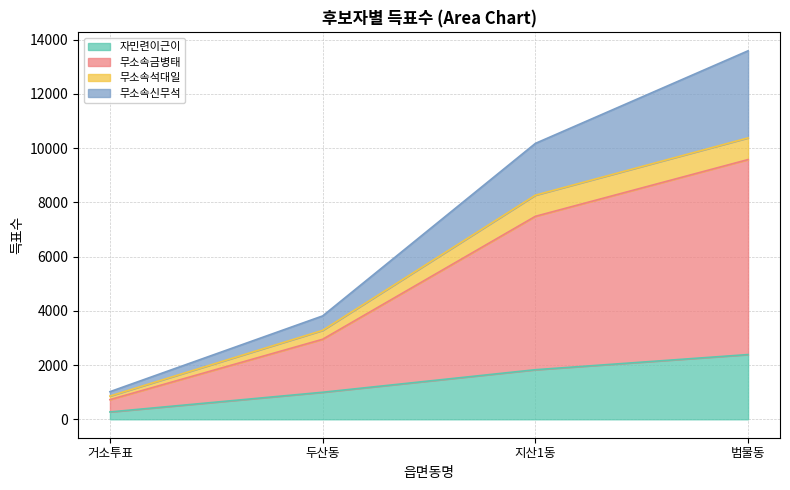

What is the label of the 4th point from the right?

거소투표